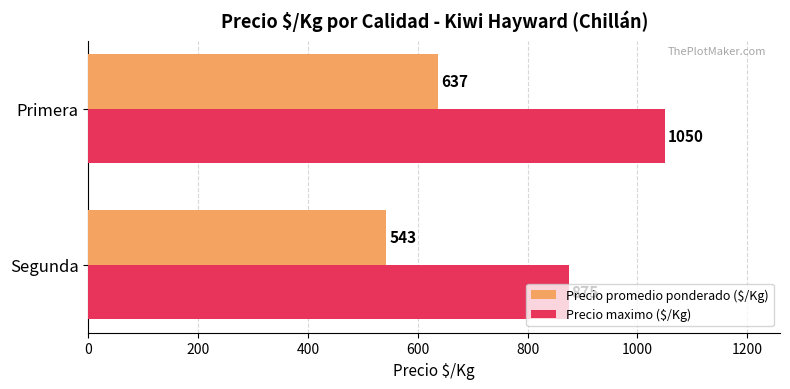

True or false: Precio promedio ponderado ($/Kg) has a value of 210 at Segunda.

False